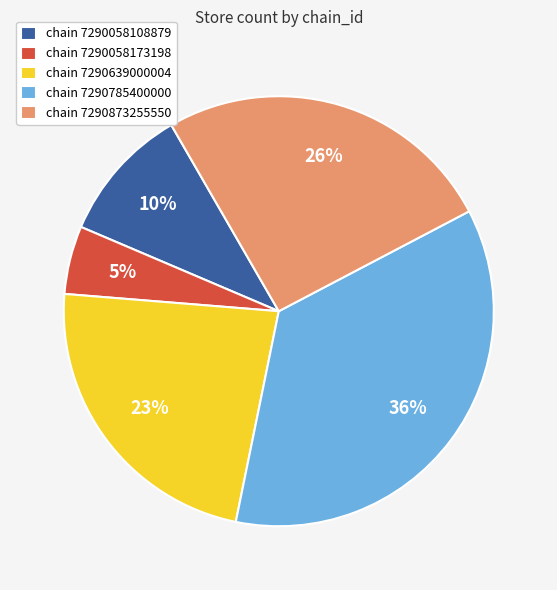

To the nearest percent, what portion does chain 7290639000004 represent?

23%